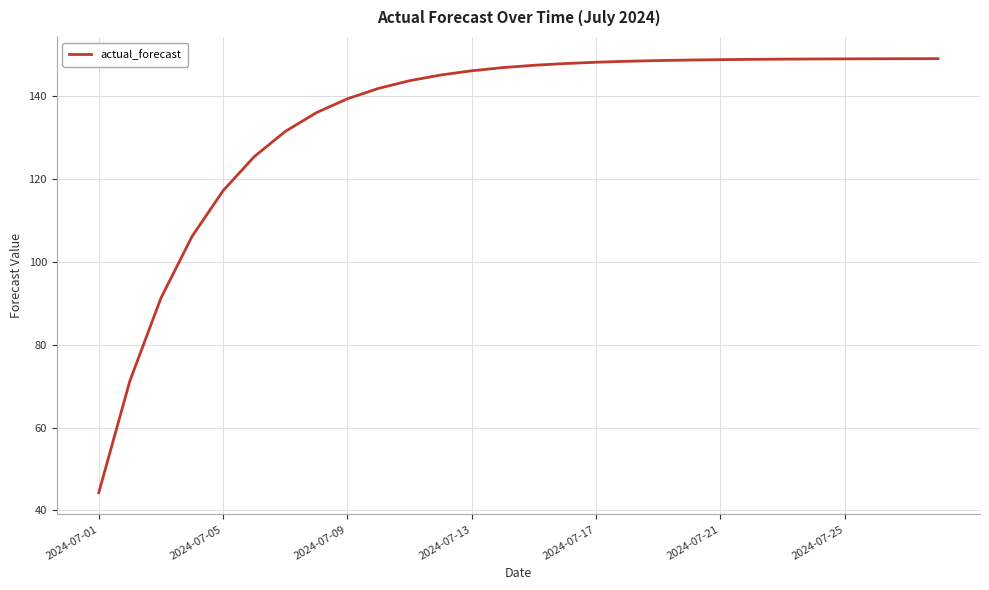

What is the minimum value shown in the chart?

44.3